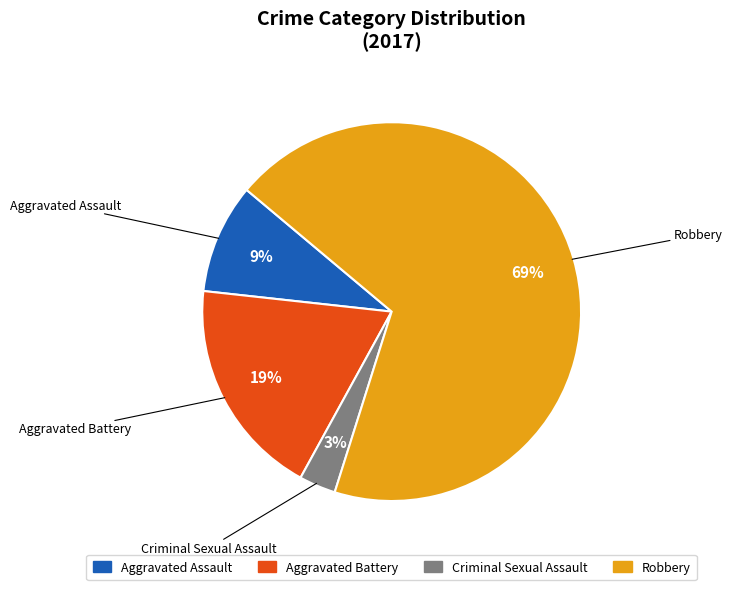

Which category accounts for the majority?

Robbery